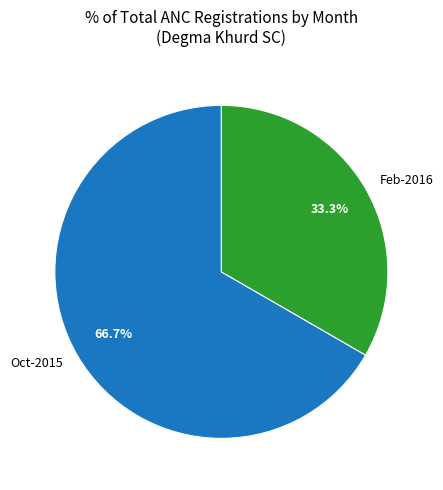

Does any single category account for the majority?

Yes